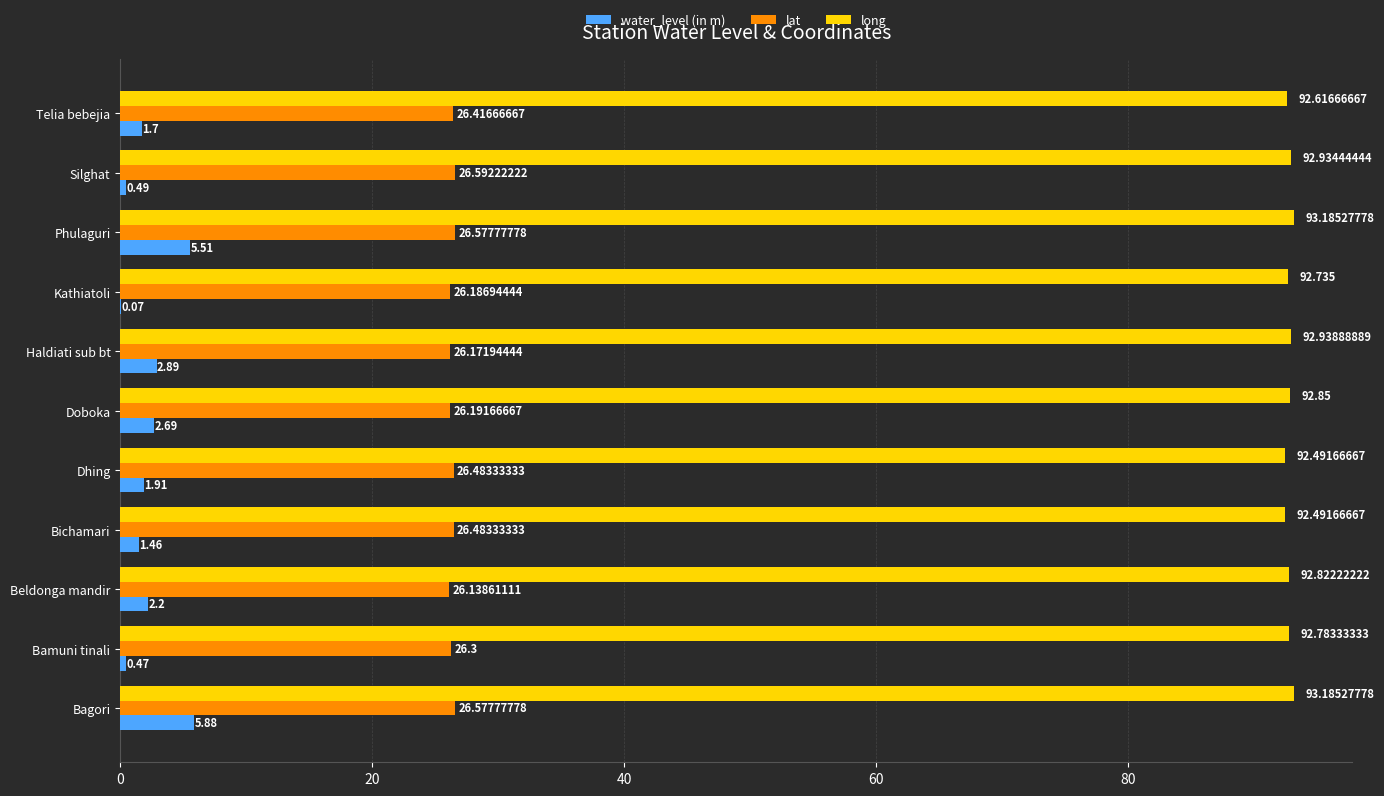

Which series has the largest total across all categories?

long